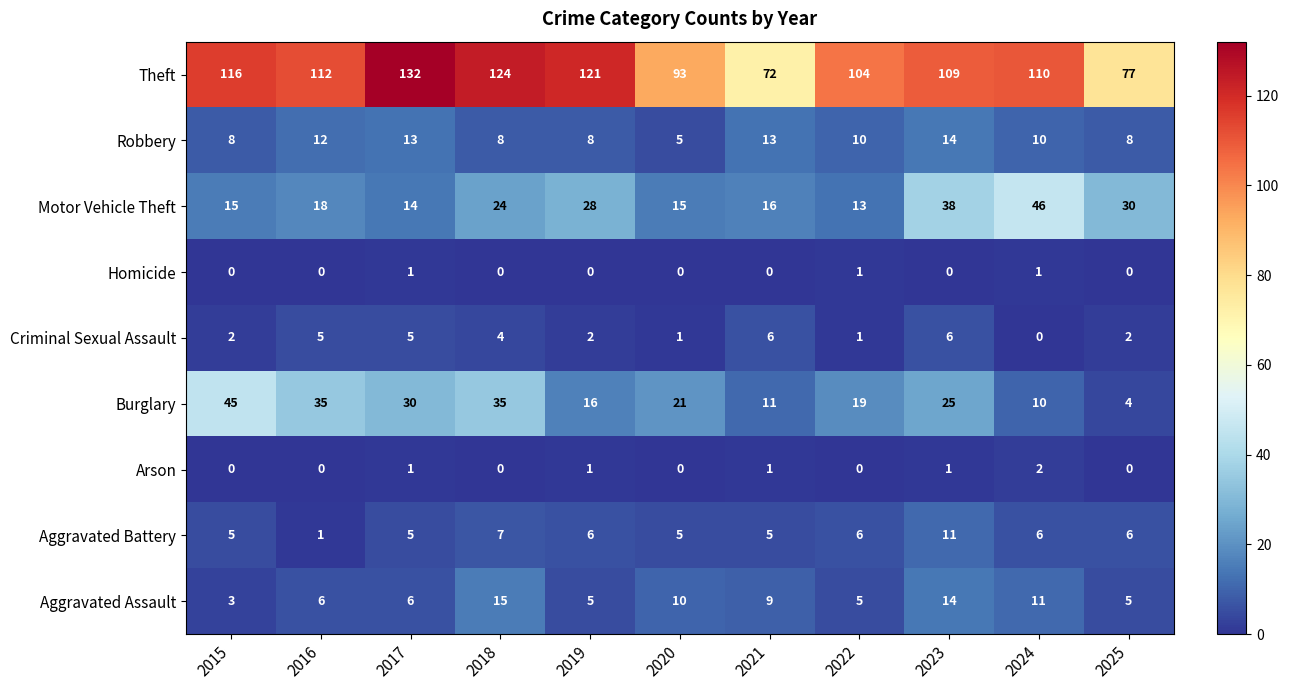

True or false: Homicide has a value of 2 at 2024.

False